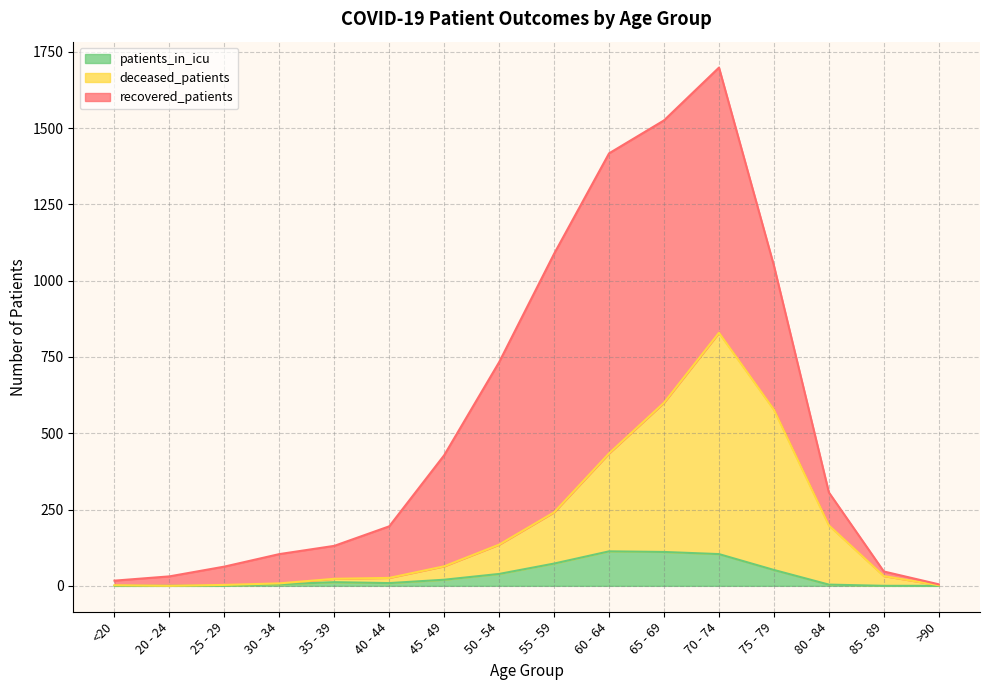

What is the difference between the maximum and minimum values in the patients_in_icu series?

113